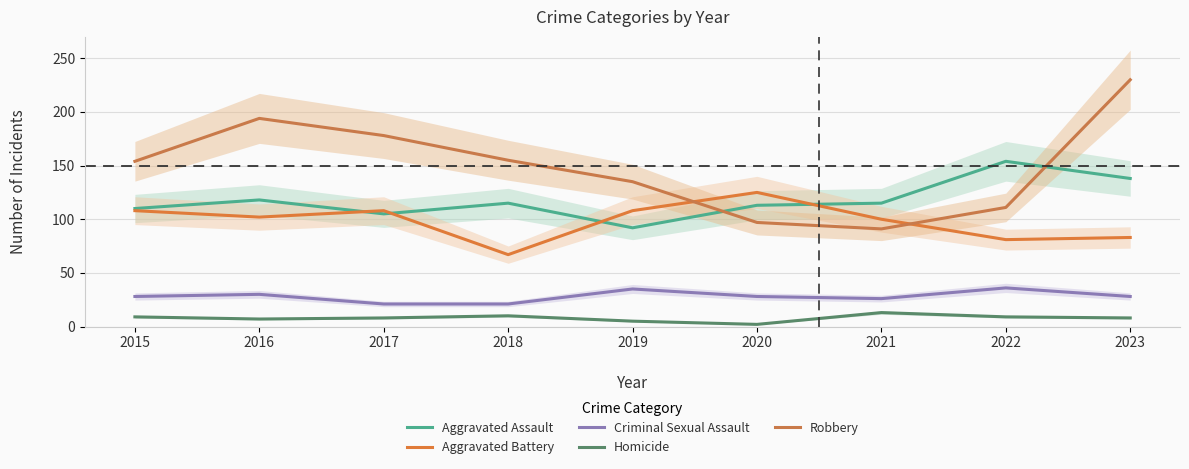

The value of Aggravated Battery at 2022 is 81. True or false?

True